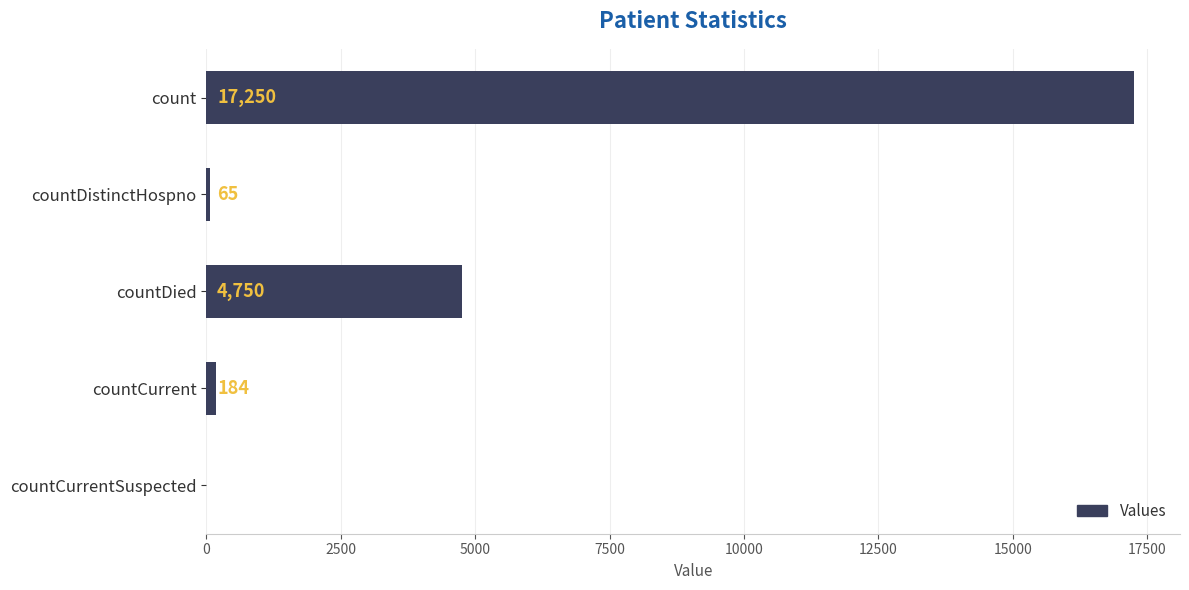

The value at countCurrentSuspected is 0. True or false?

True